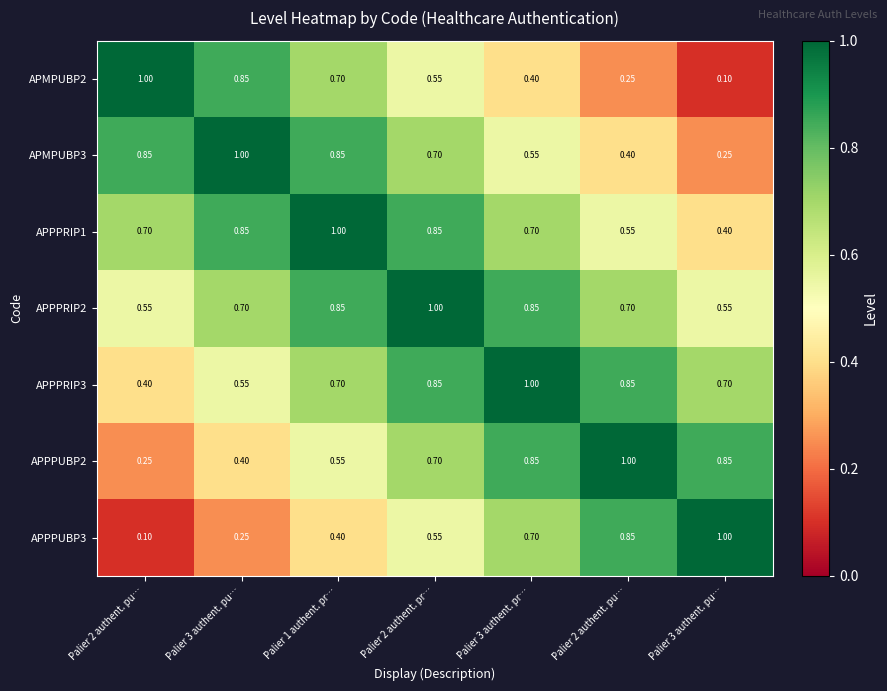

How many categories are shown in the chart?

7